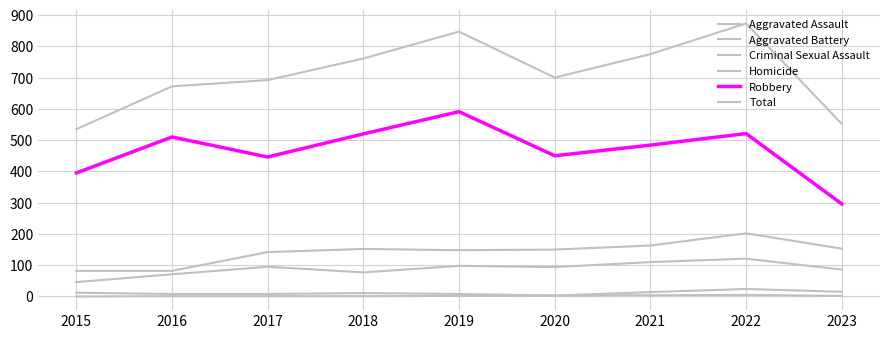

The Robbery series shows 591 at 2019. True or false?

True